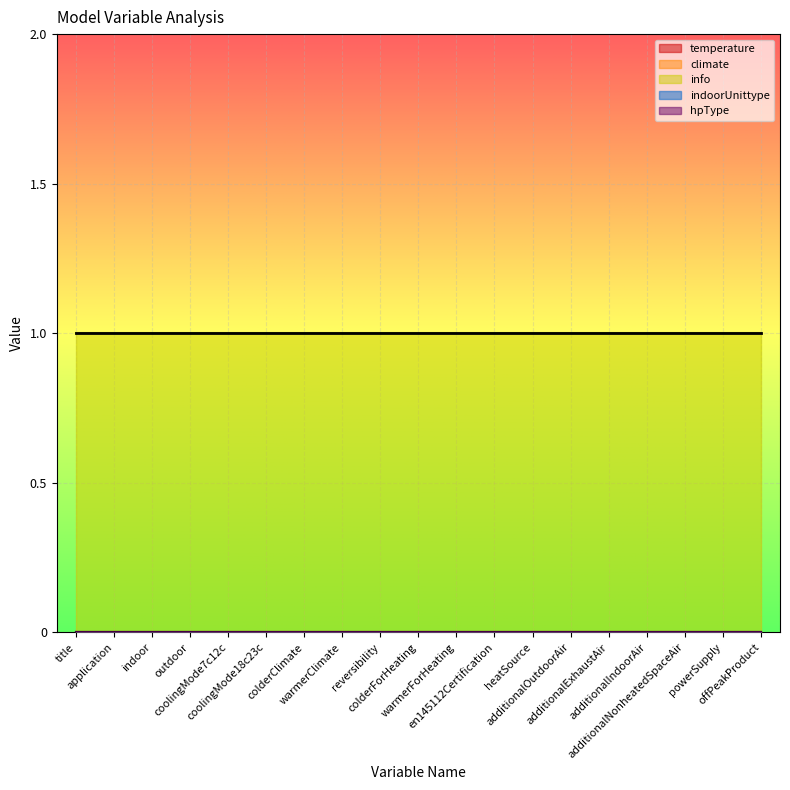

What is the difference between the highest and lowest values at title?

1